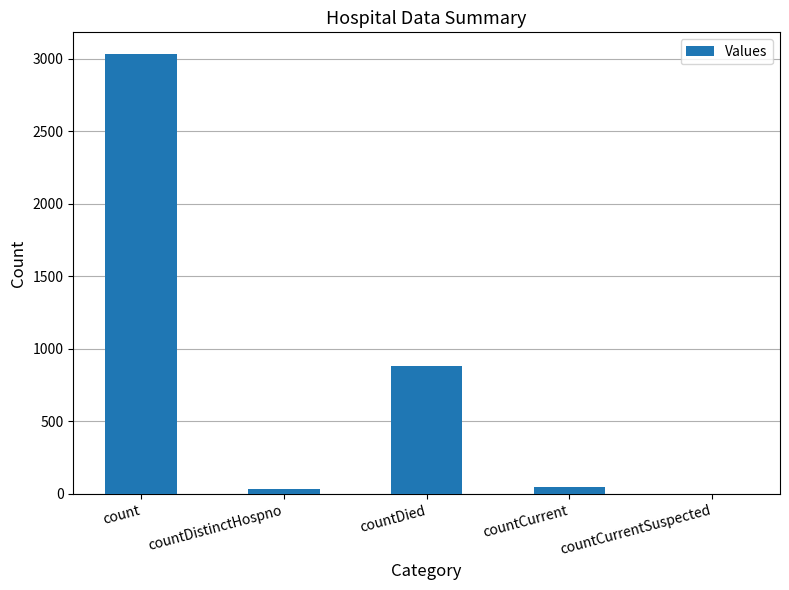

Is it true that the value at countCurrentSuspected is -950?

False